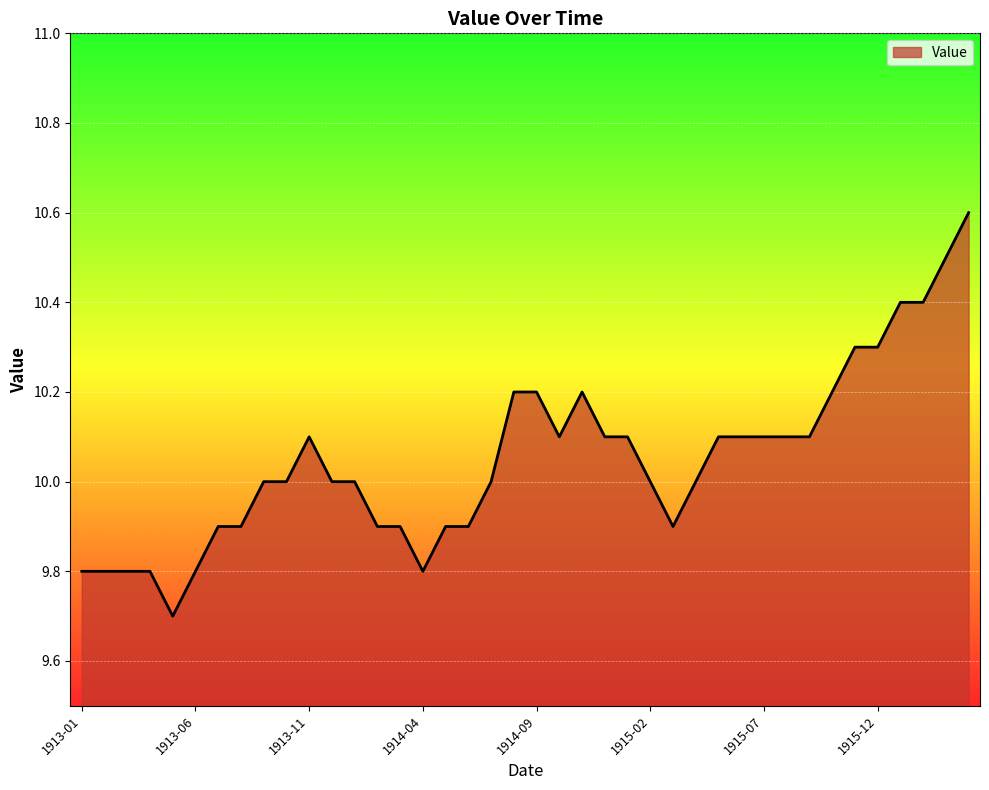

What is the difference between the maximum and minimum values?

0.9